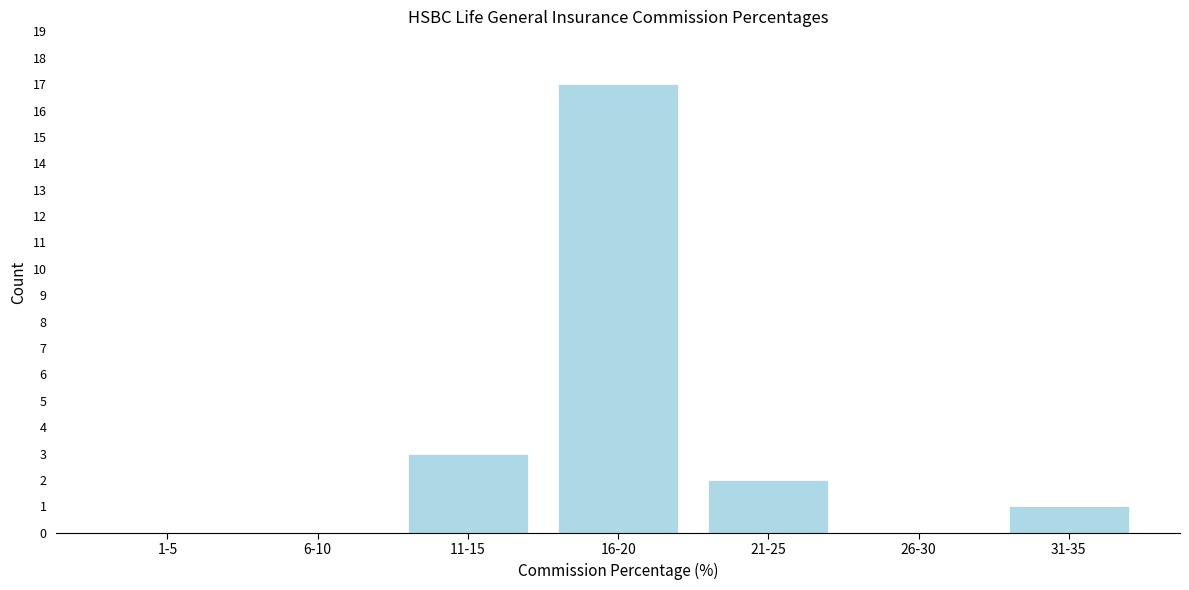

Reading left to right, extract all data points from this chart.

1-5=0	6-10=0	11-15=3	16-20=17	21-25=2	26-30=0	31-35=1